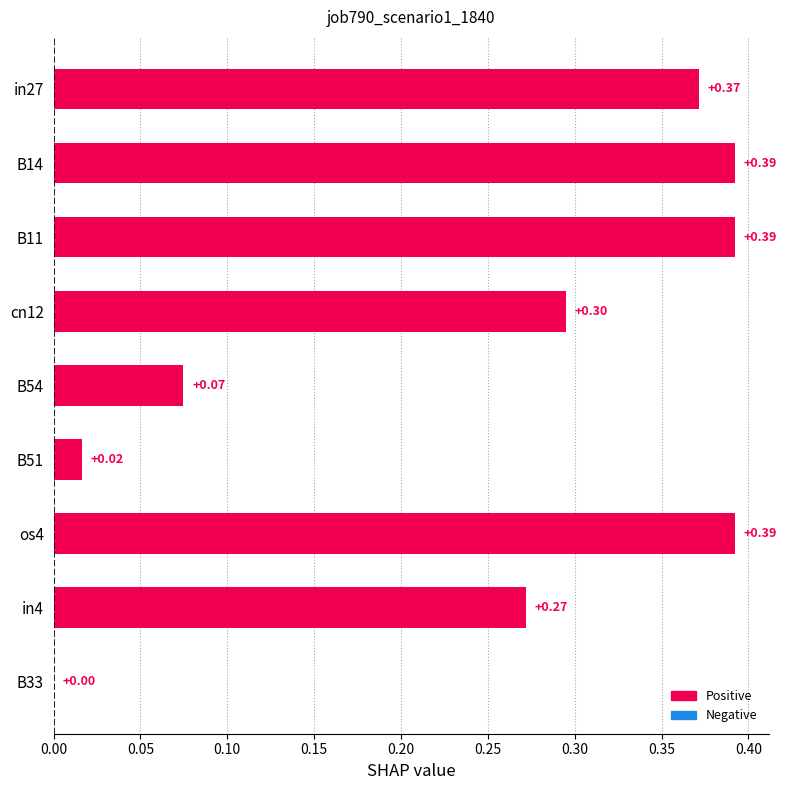

Between in27 and cn12, which is larger?

in27